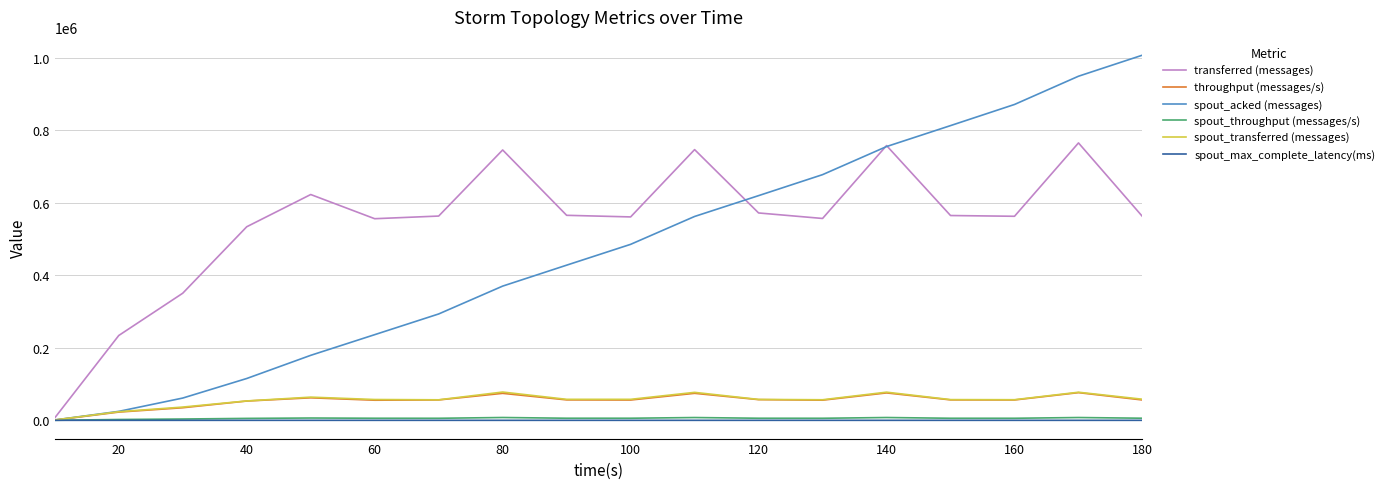

What is the average value of the throughput (messages/s) series?

54451.4